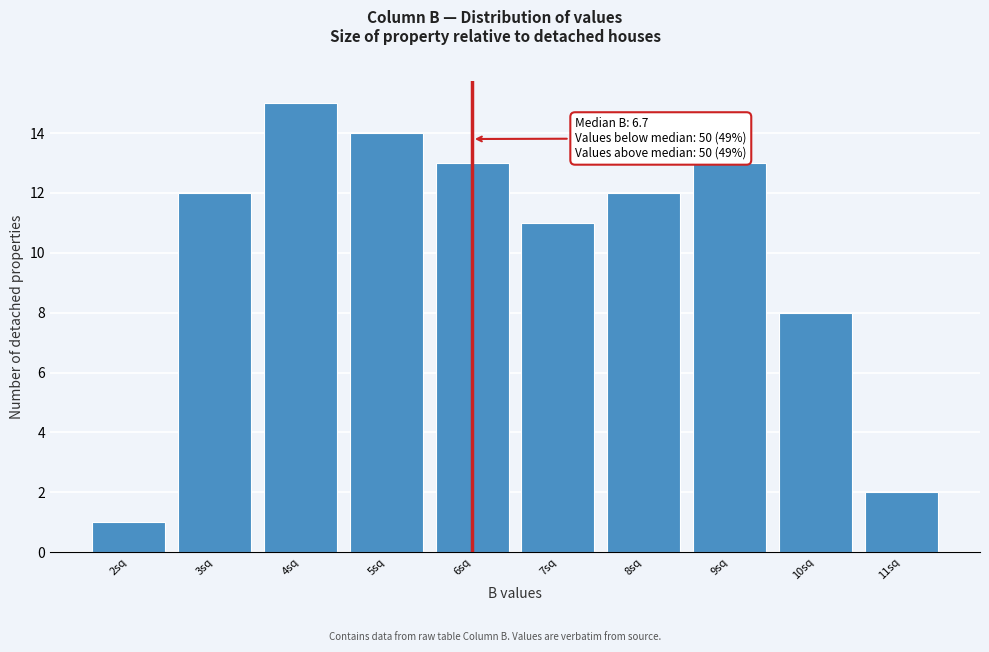

Reading left to right, list all the values displayed in this chart.

1	12	15	14	13	11	12	13	8	2